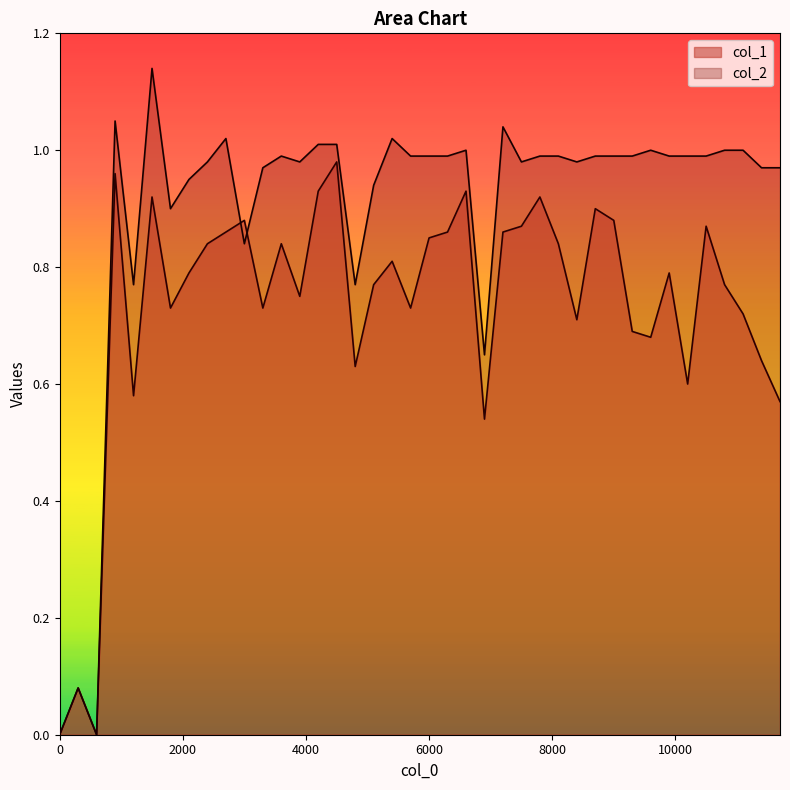

At how many categories does at least one series exceed 0?

38